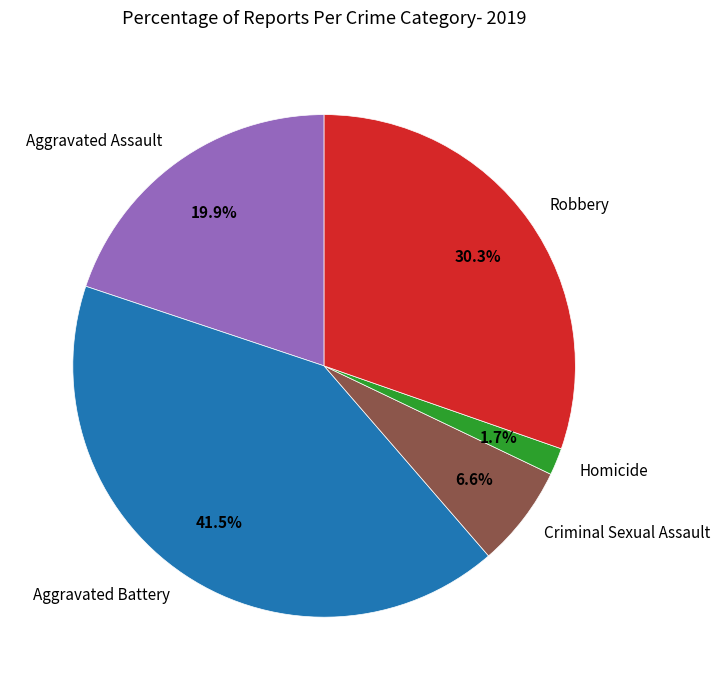

What is the smallest slice in the pie chart?

Homicide